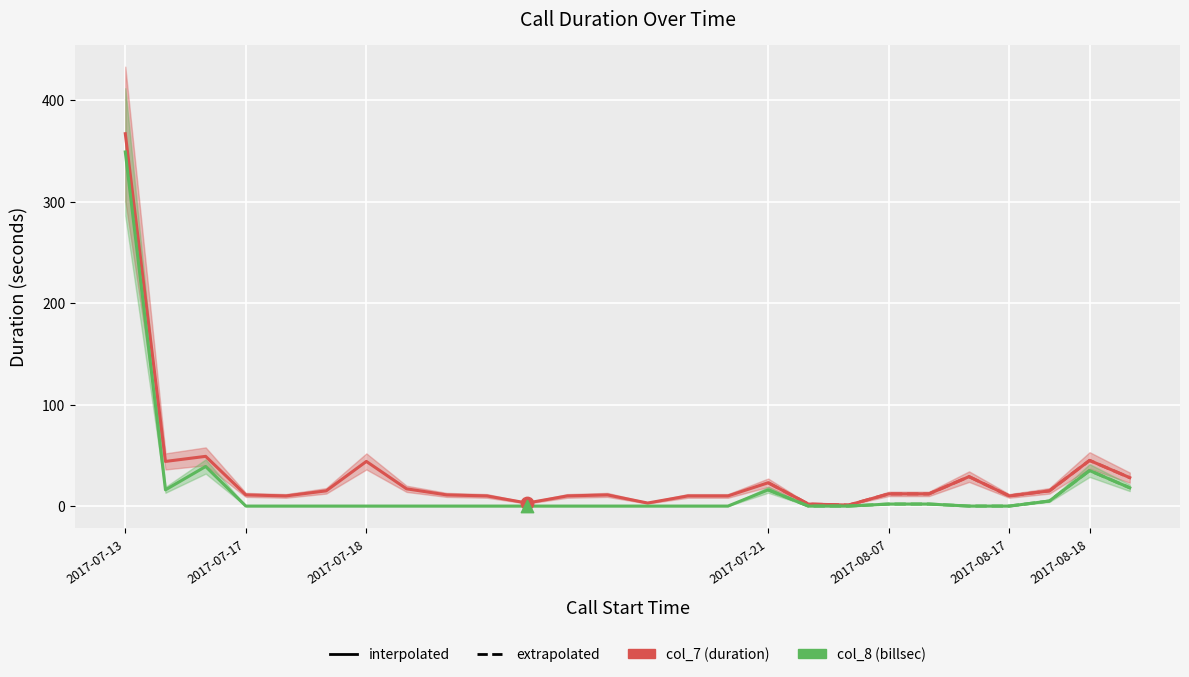

Which series contains the lowest Y value?

col_8 (billsec)